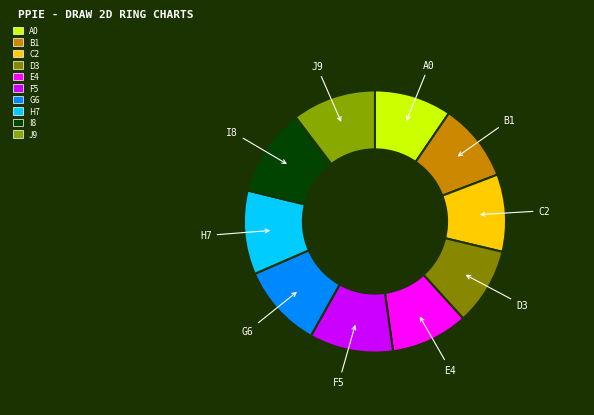

Is there a majority slice in this chart?

No